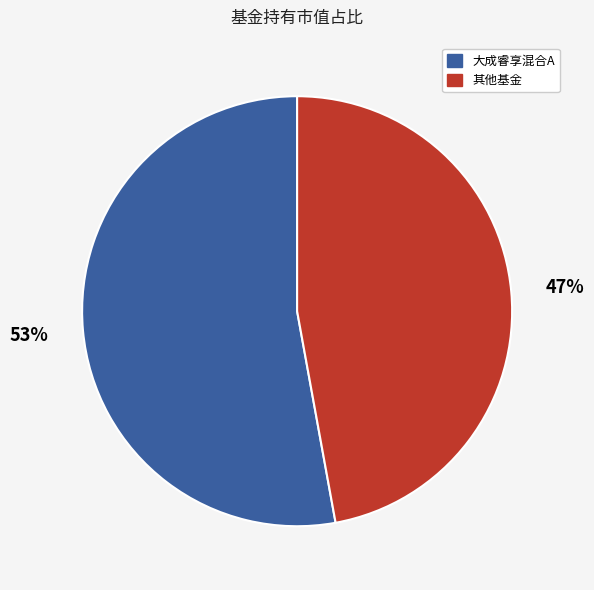

To the nearest percent, what is the difference between the largest and smallest slice percentages?

6%